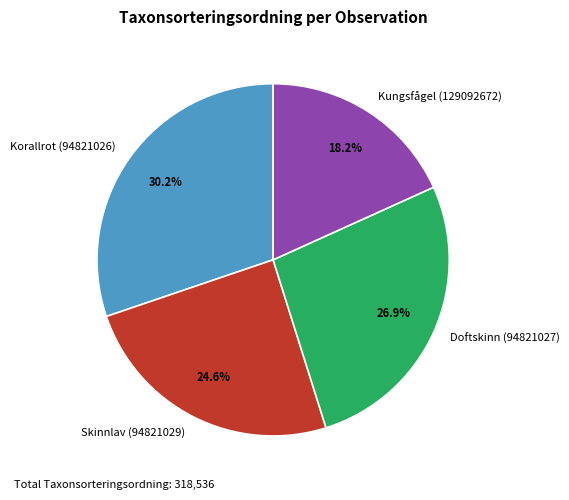

Is the sum of Skinnlav (94821029) and Korallrot (94821026) greater than half?

Yes